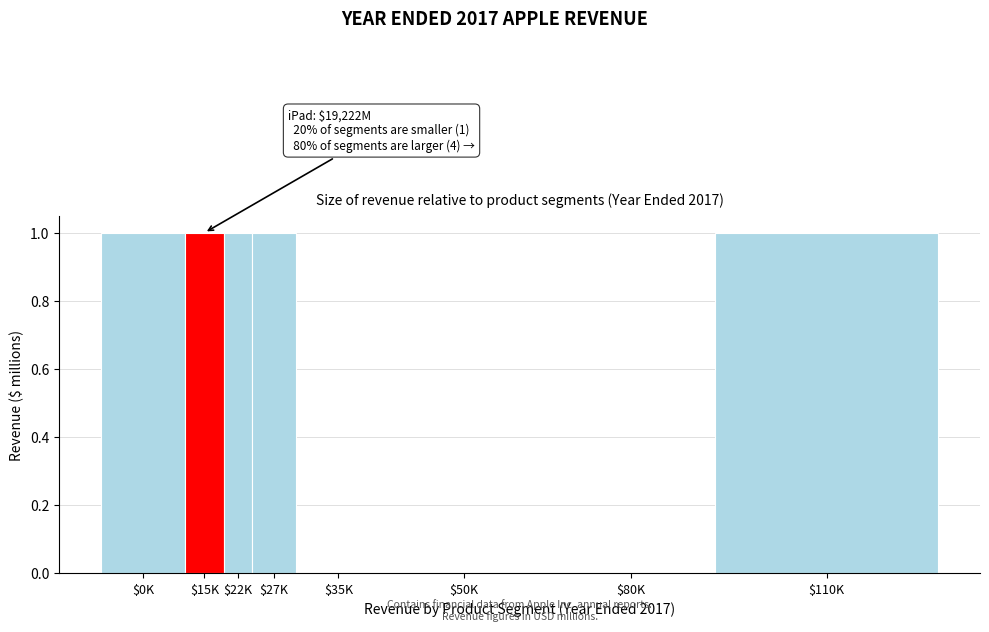

The value at $35K is 0. True or false?

True